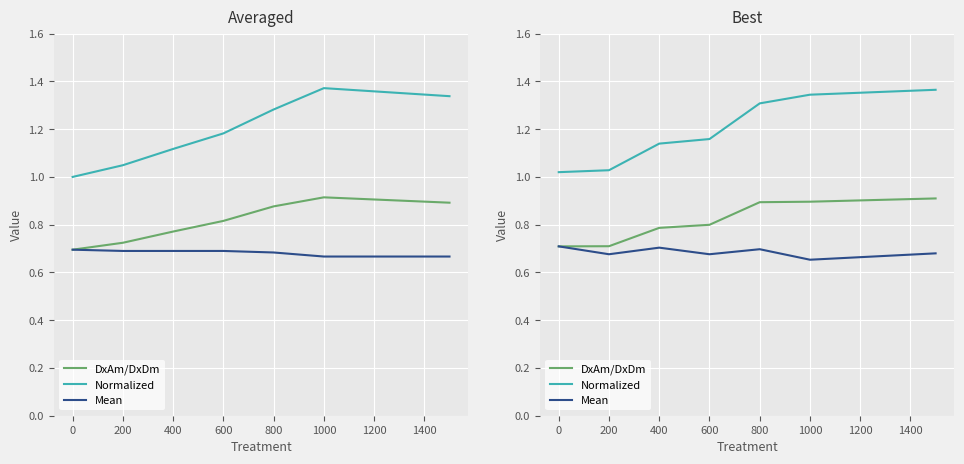

List the series in order of their overall mean, lowest first.

Mean, DxAm/DxDm, Normalized